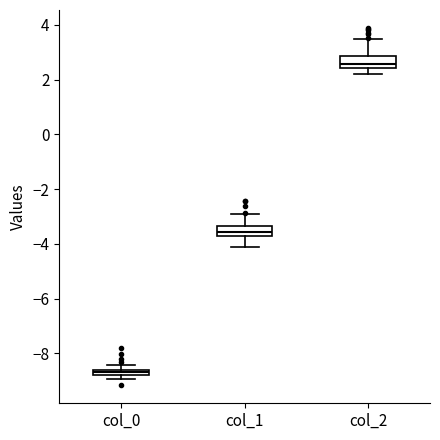

Where does the lower whisker of the box for col_2 end on the y-axis? The values are not printed on the chart, so give them approximately, as read against the axis.

2.2